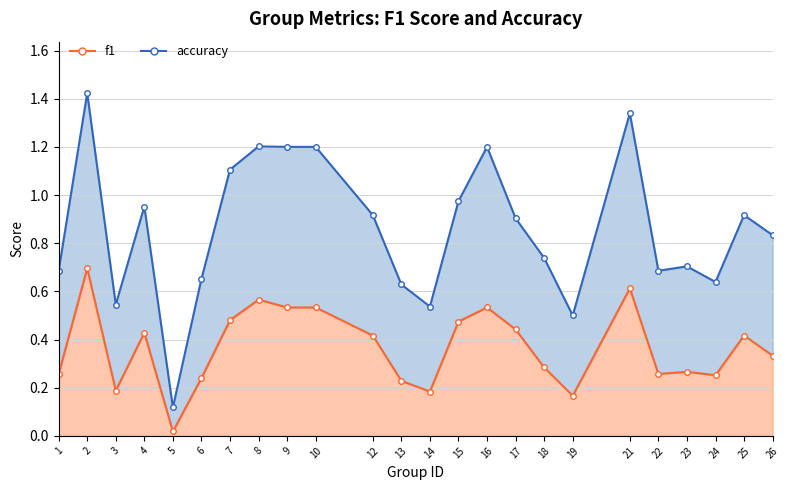

Which category has the highest value across all series?

2